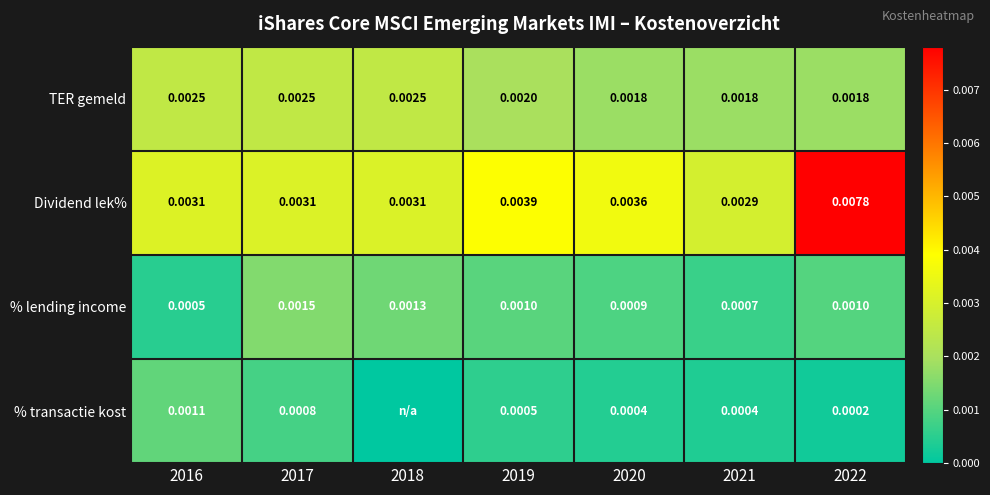

Is the value of Dividend lek% at 2018 greater than the value of % transactie kost at 2021?

Yes